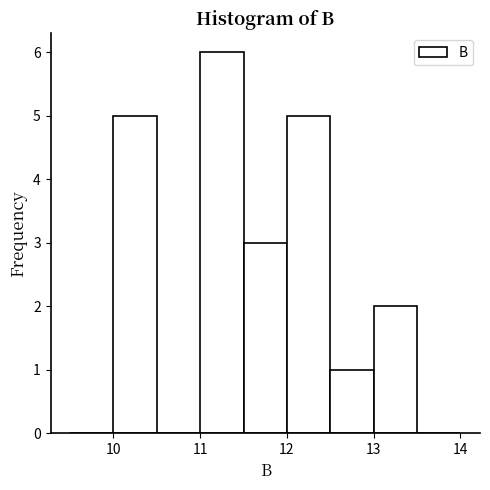

Over which range of the x-axis is the bar tallest?

11.0 to 11.5